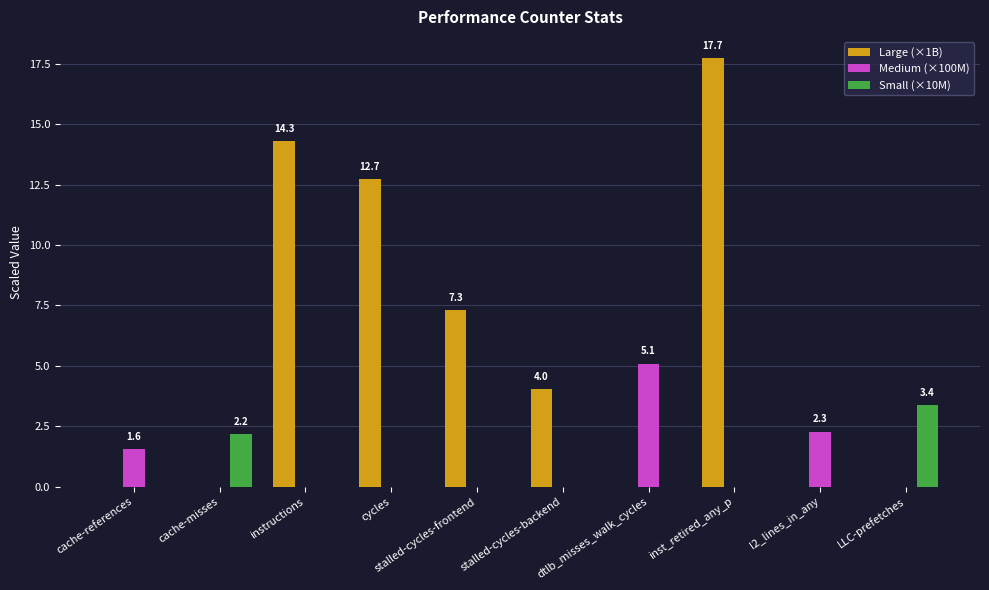

What is the total value across all series at inst_retired_any_p?

17.7